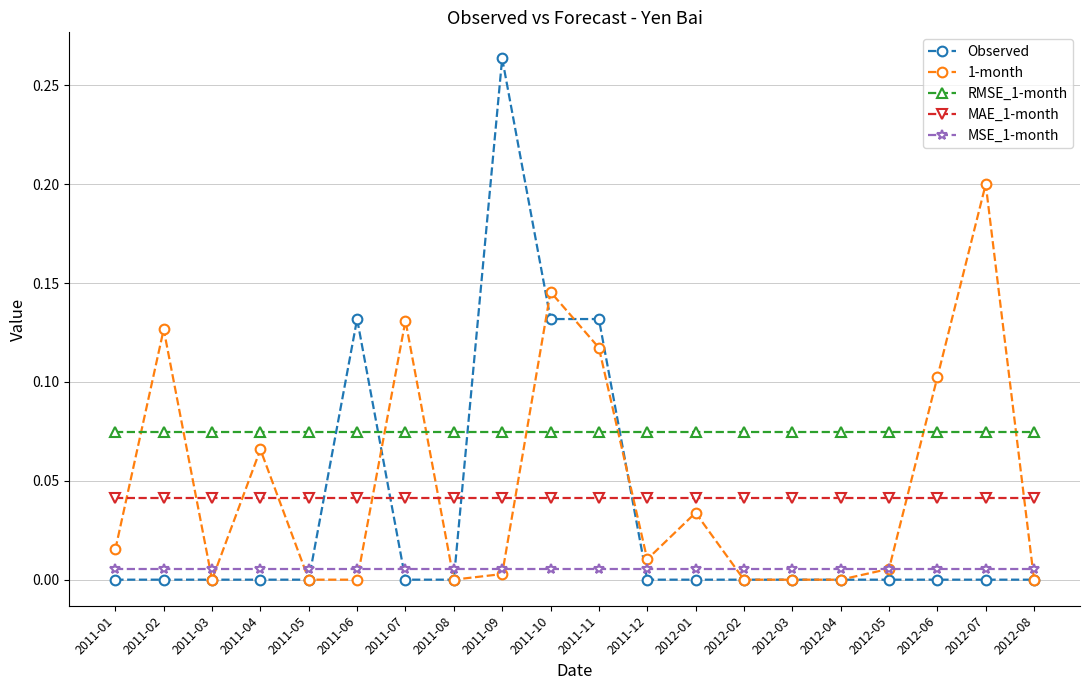

Is it true that MAE_1-month equals 0.1 at 2012-03?

False